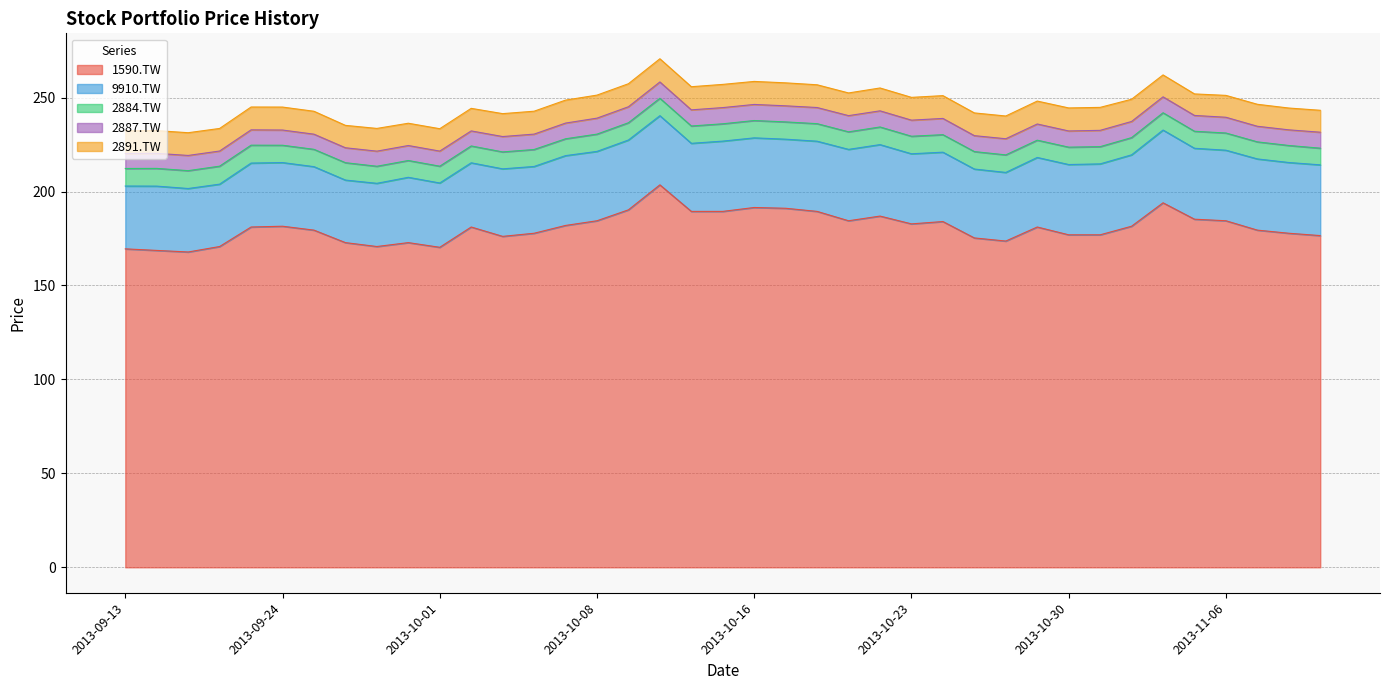

Which series has the largest total across all categories?

1590.TW